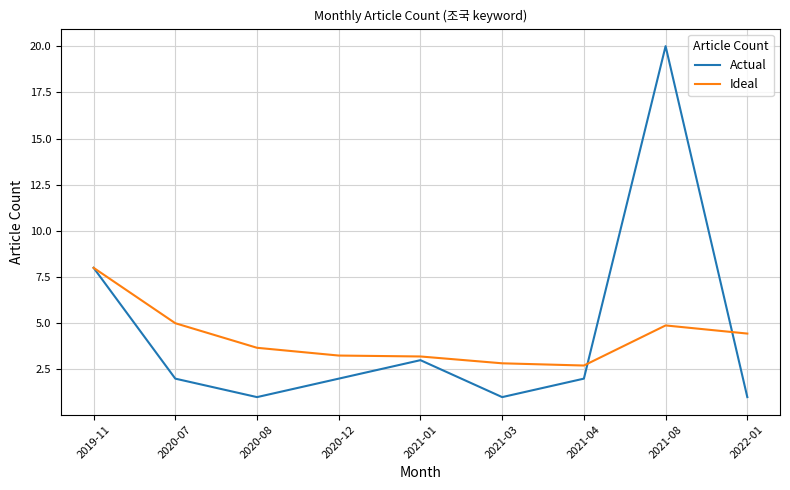

What is the spread (max minus min) of values at 2022-01?

3.4